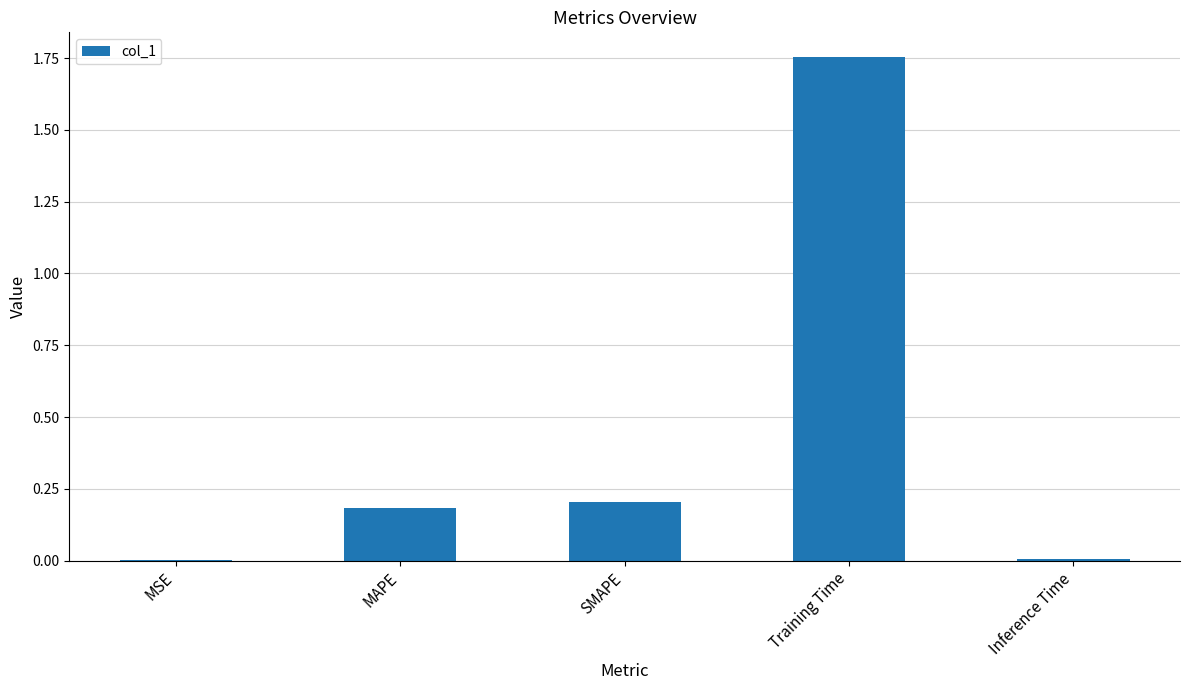

Which label corresponds to the largest value in the chart?

Training Time